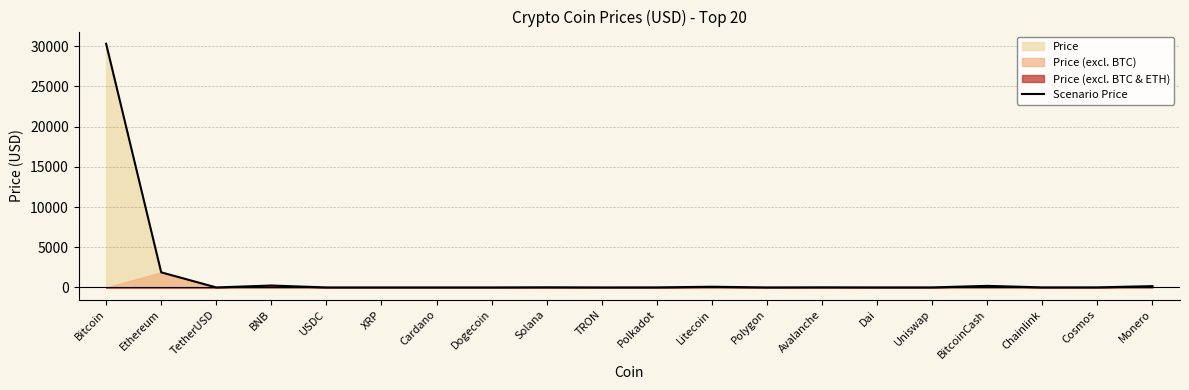

Which category has the highest value in the Scenario Price series?

Bitcoin